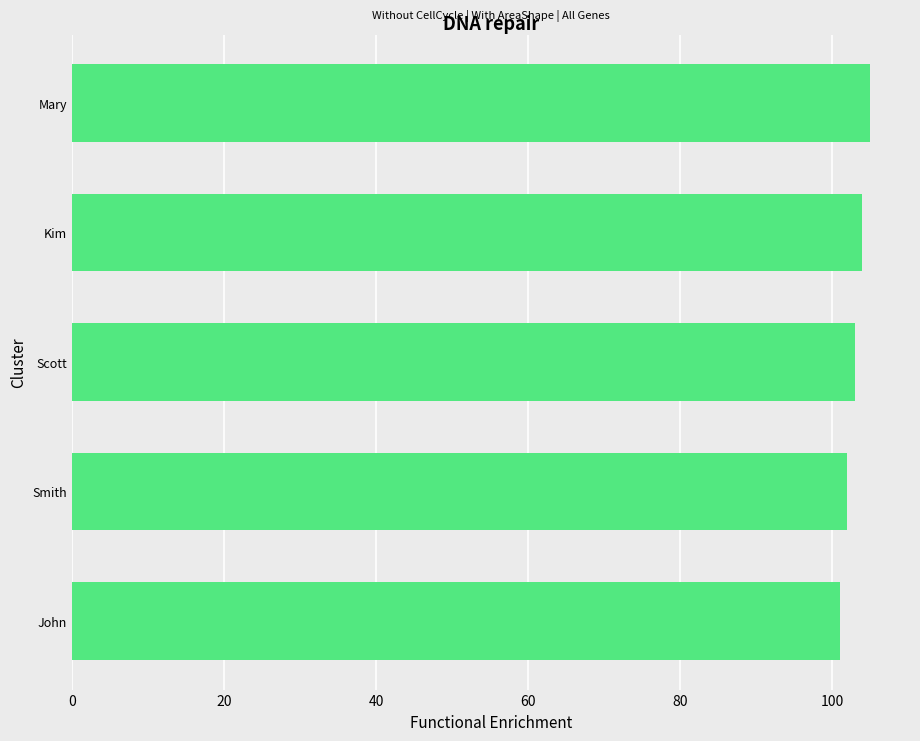

Read the value at John.

101